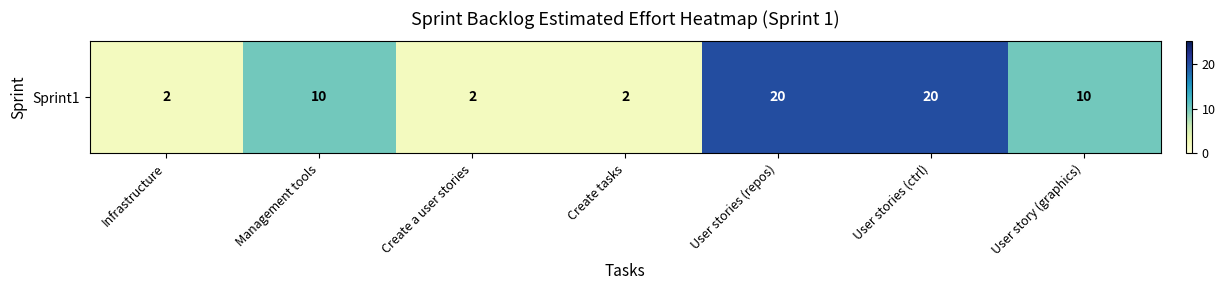

The chart shows a value of 1 at Create tasks. True or false?

False